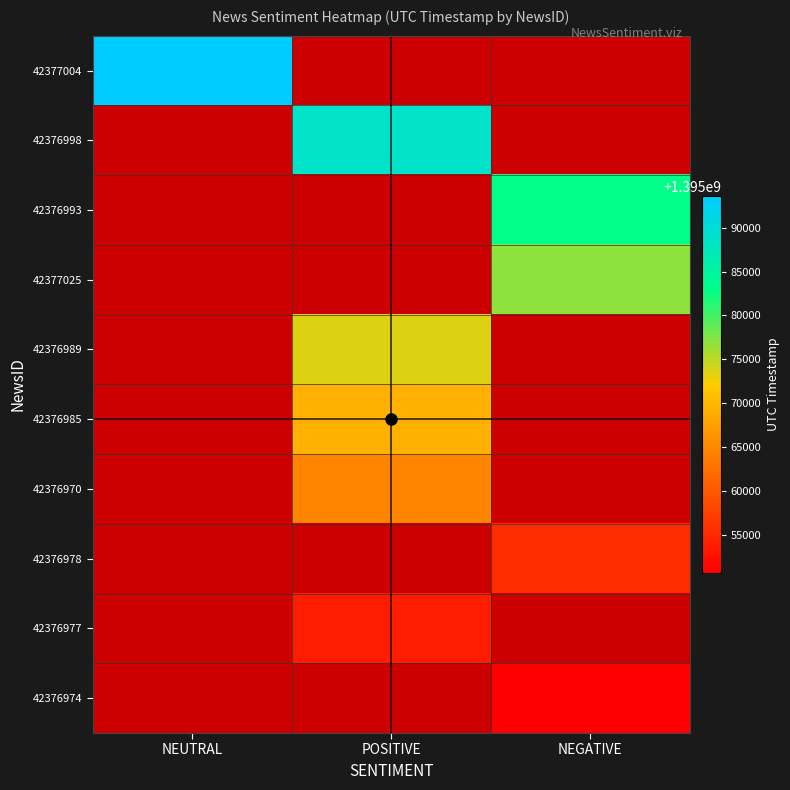

List the series in order of their peak value, highest first.

42377004, 42376998, 42376993, 42377025, 42376989, 42376985, 42376970, 42376978, 42376977, 42376974